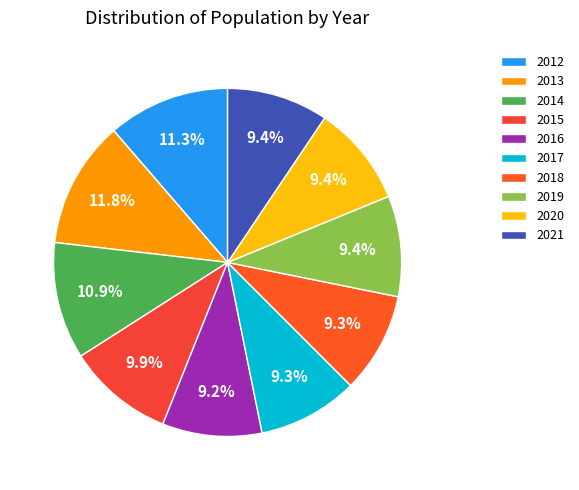

True or false: 2012 accounts for 11% of the total.

True